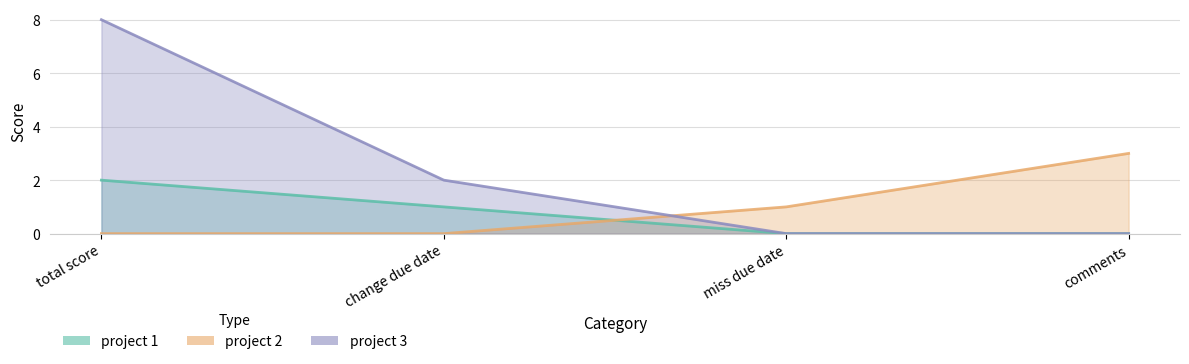

Reading left to right, what are all the values shown in this chart?

project 1: 2	1	0	0
project 2: 0	0	1	3
project 3: 8	2	0	0